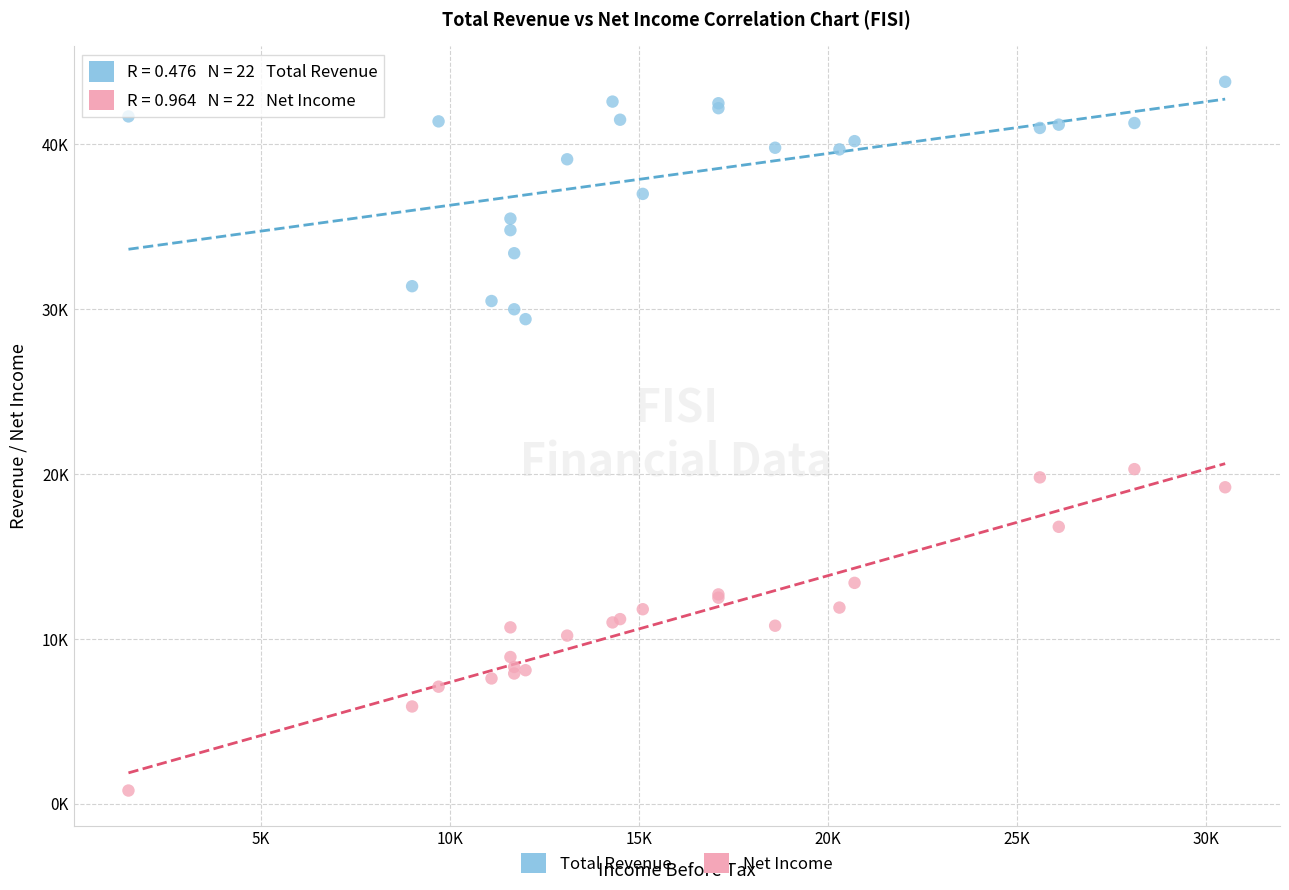

Which series contains the lowest Y value?

Net Income